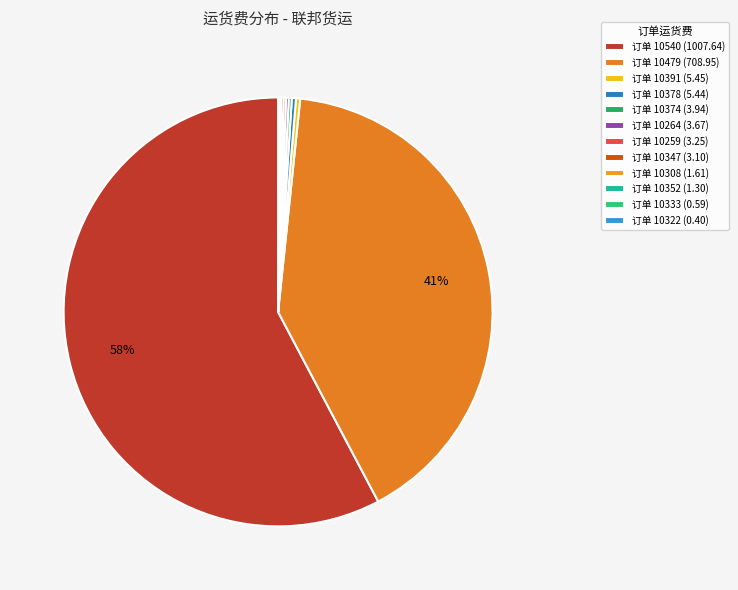

What is the largest slice in the pie chart?

订单 10540 (1007.64)